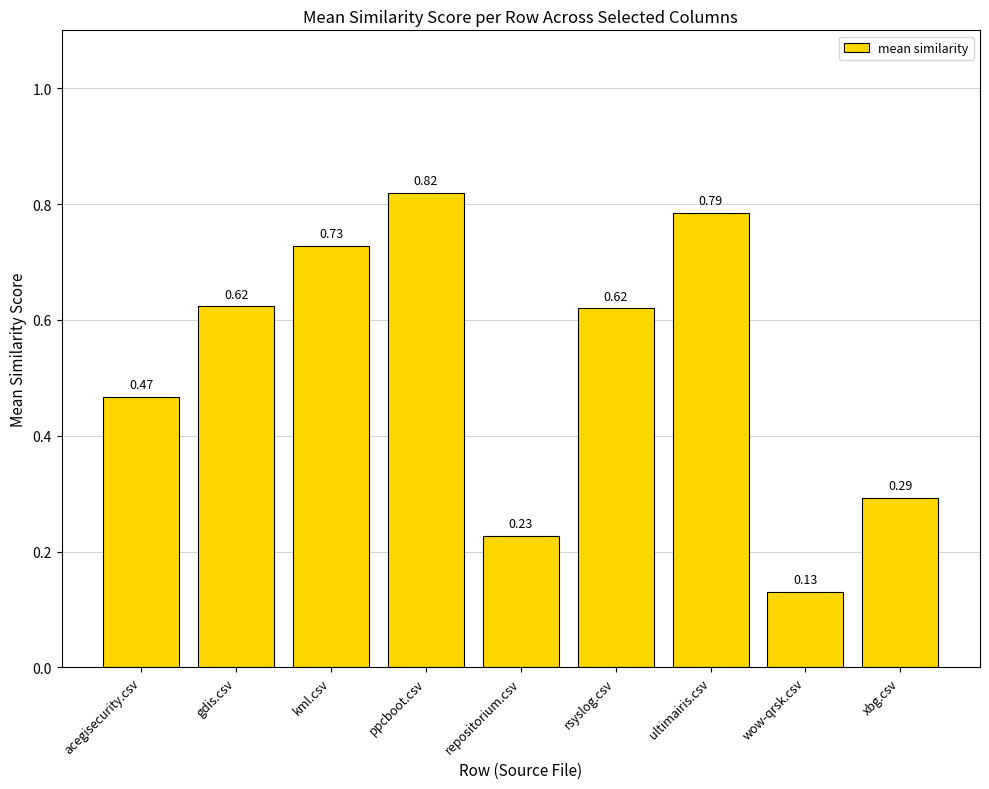

What is the sum of all values?

4.7